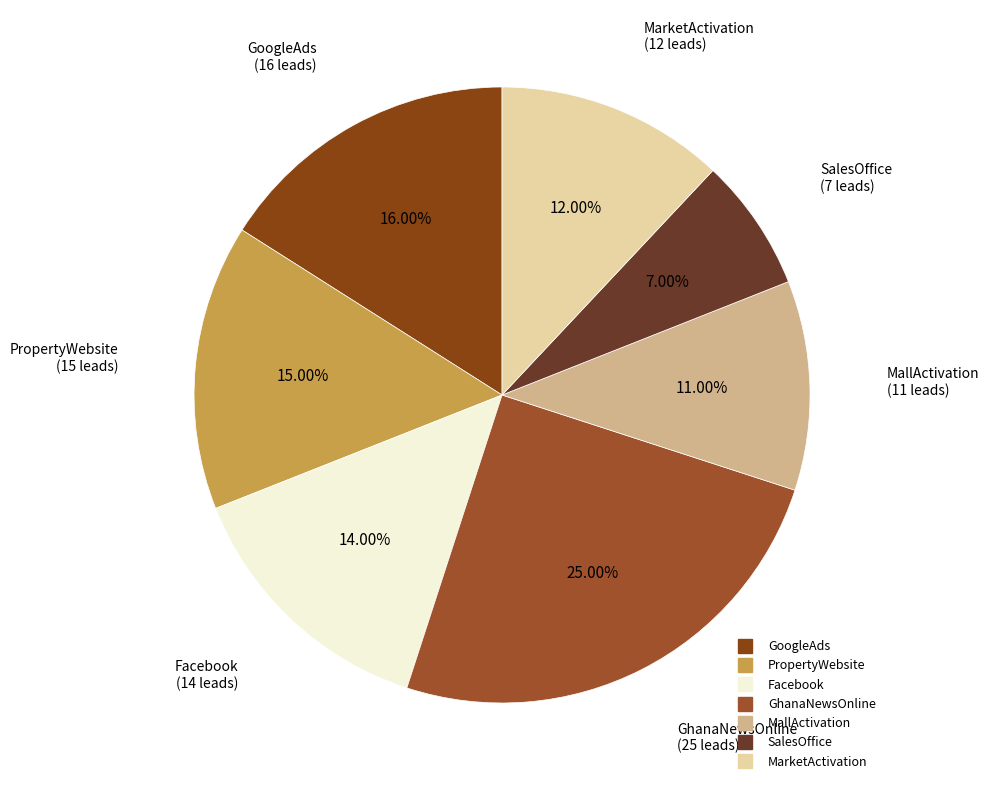

What is the smallest slice in the pie chart?

SalesOffice